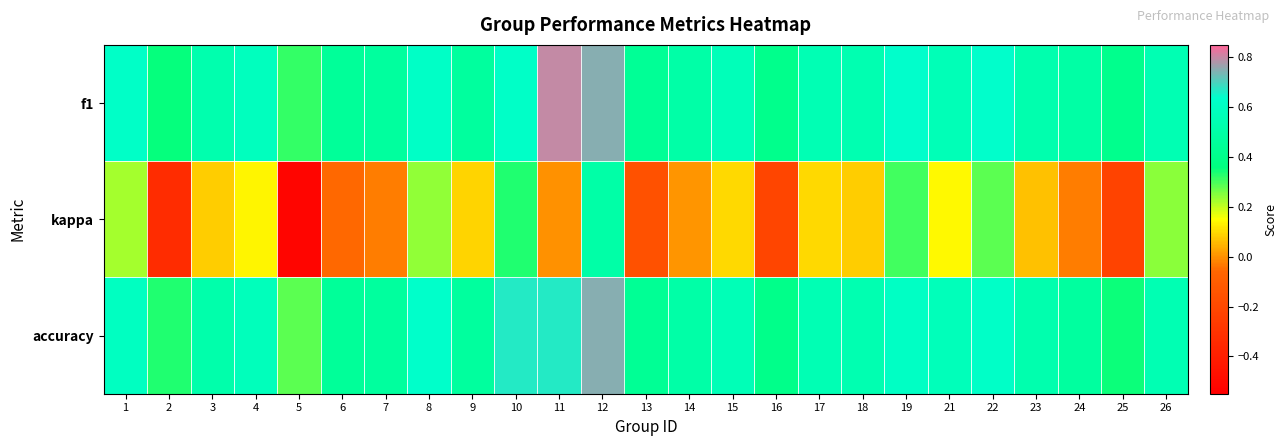

How many data points does each series have?

25